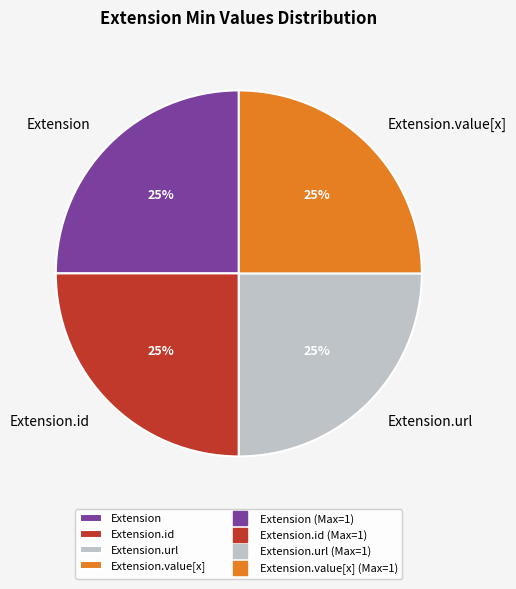

True or false: Extension.url accounts for 37% of the total.

False